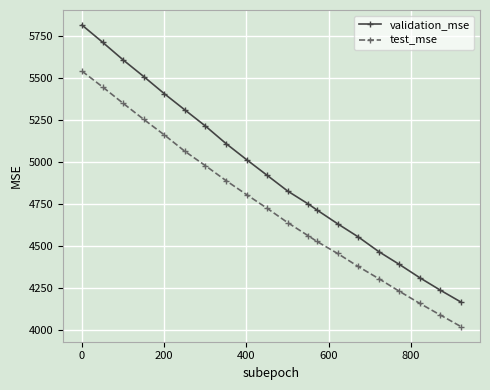

Which series has the largest total across all categories?

validation_mse